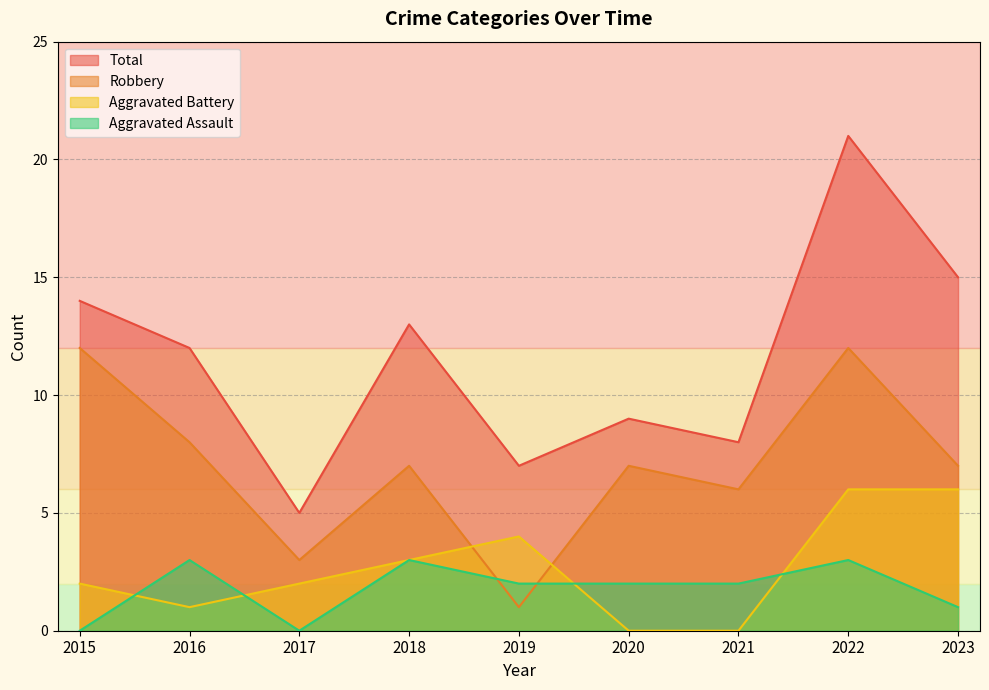

Rank the categories by Total value from highest to lowest.

2022, 2023, 2015, 2018, 2016, 2020, 2021, 2019, 2017